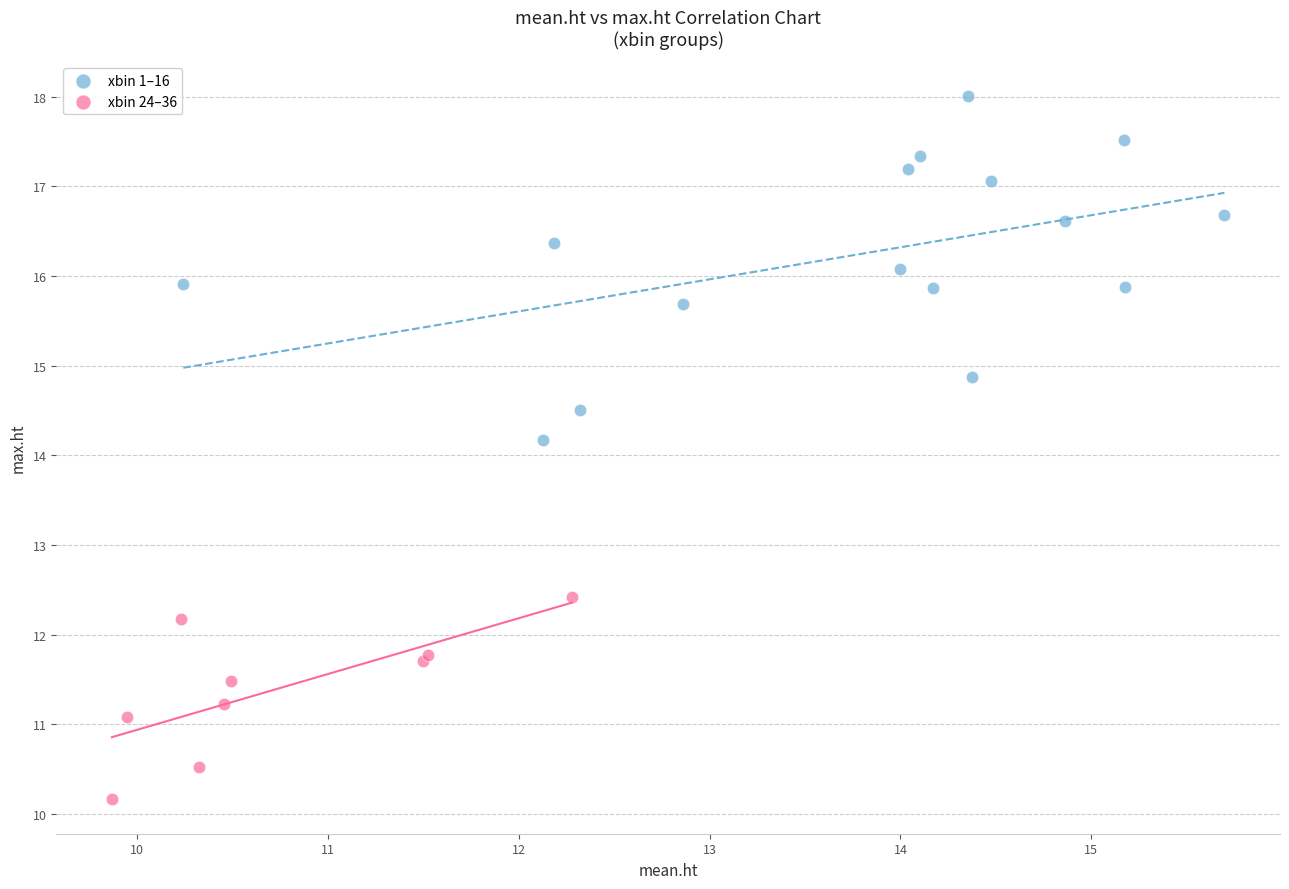

Which series has the largest Y range (max minus min)?

xbin 1–16